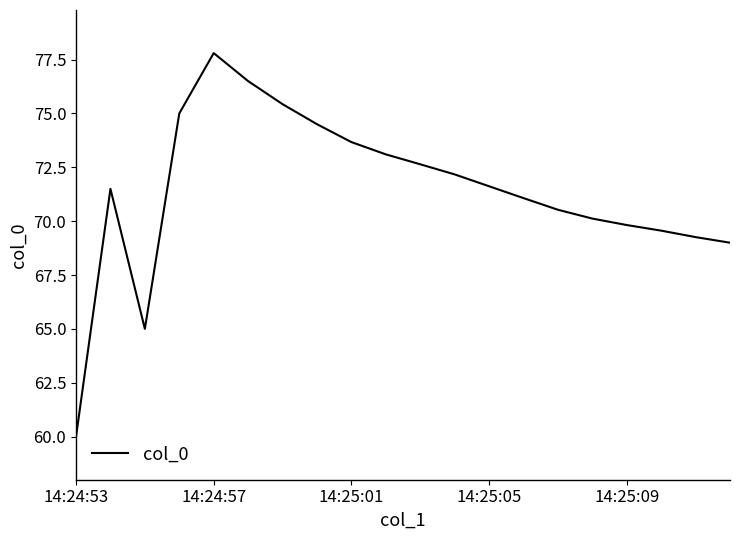

What is the minimum value shown in the chart?

60.0